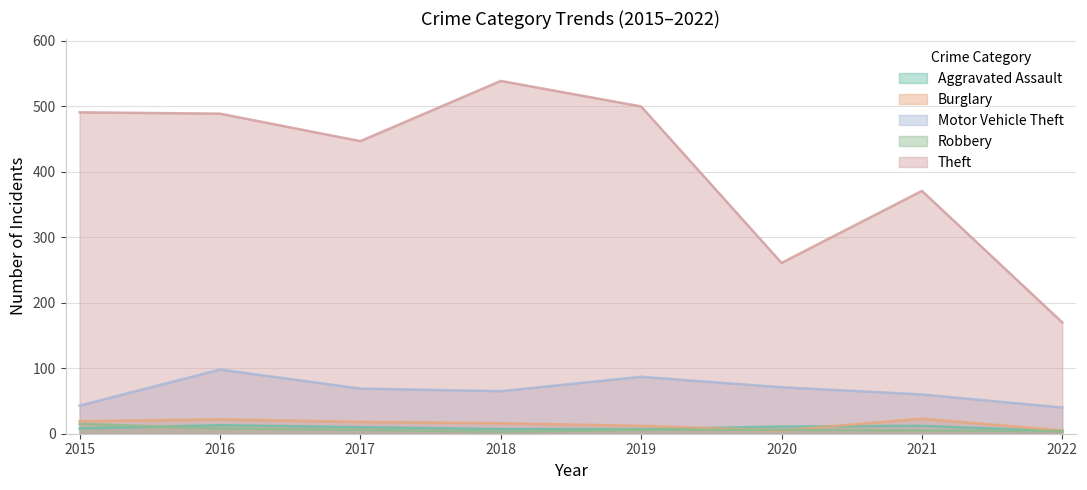

At which label is Aggravated Assault closest to 8?

2015